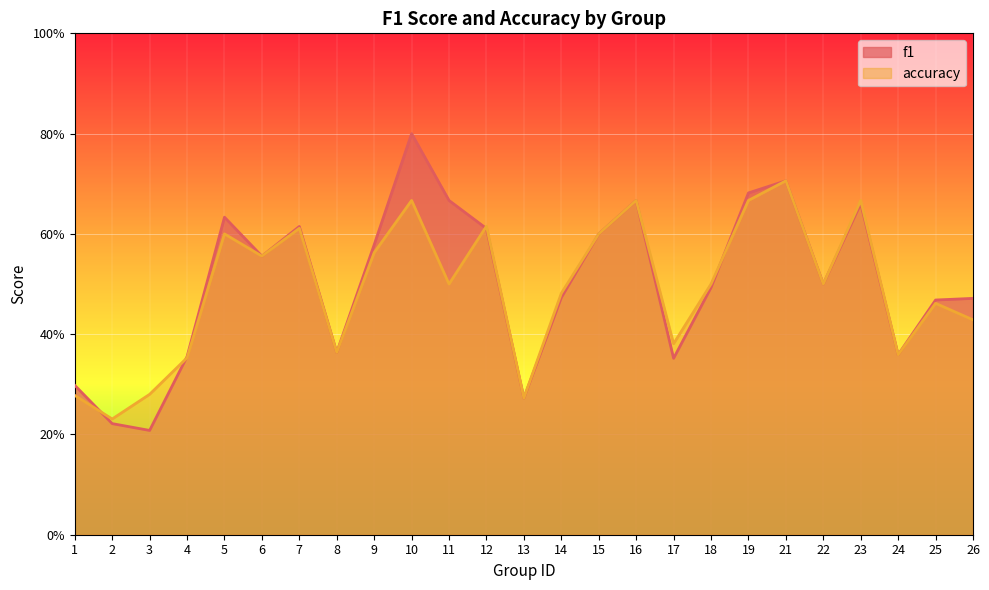

Between 11 and 18, which series saw the biggest shift?

f1